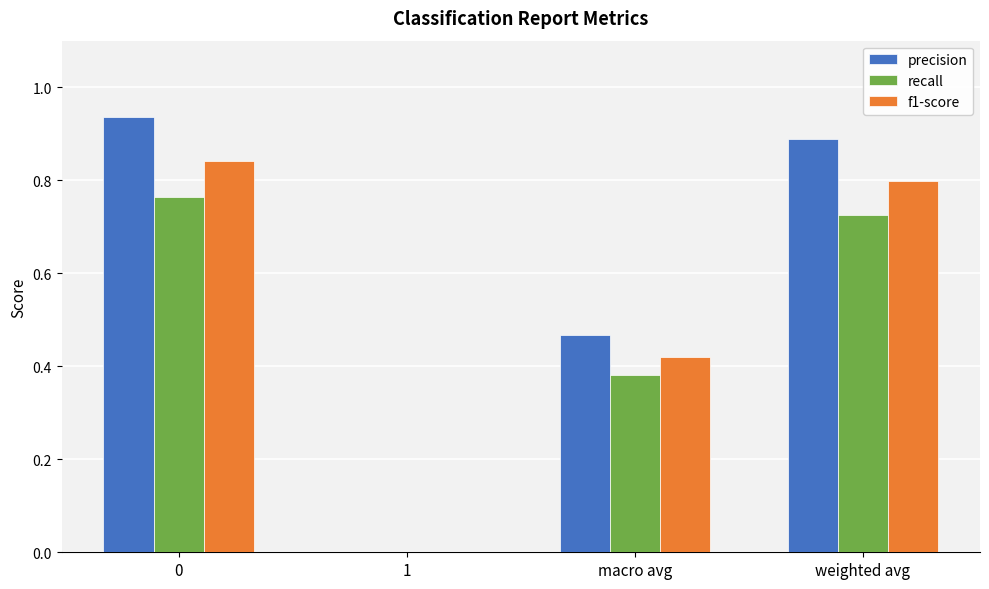

Between macro avg and weighted avg, which series saw the biggest shift?

precision